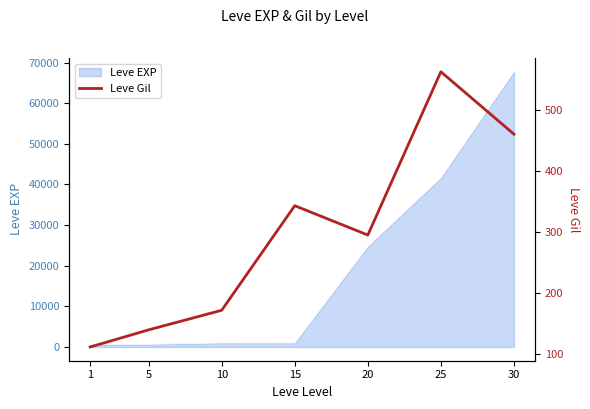

At which category does the chart reach its minimum across all series?

1